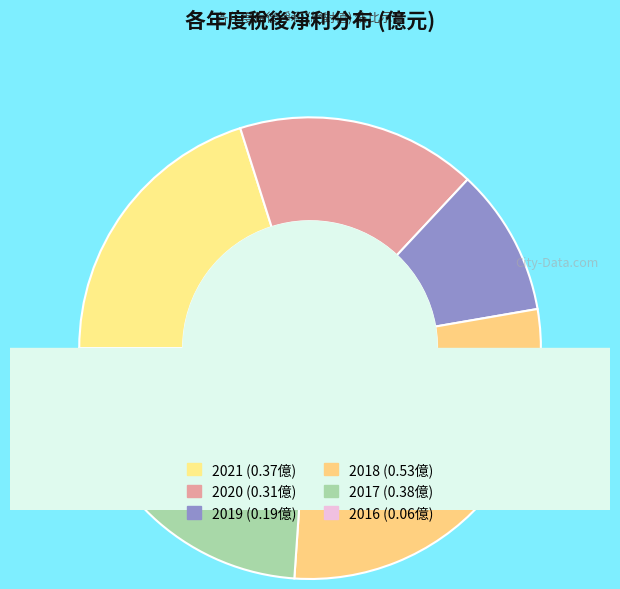

What percentage do 2021 and 2020 together represent?

37.0%